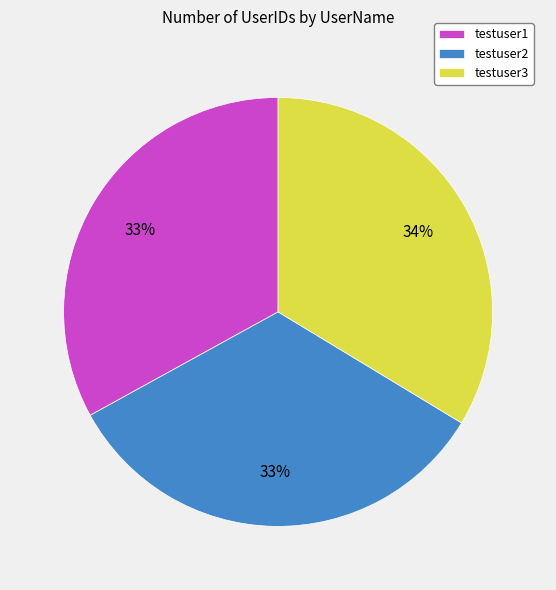

To the nearest percent, what portion does testuser3 represent?

34%